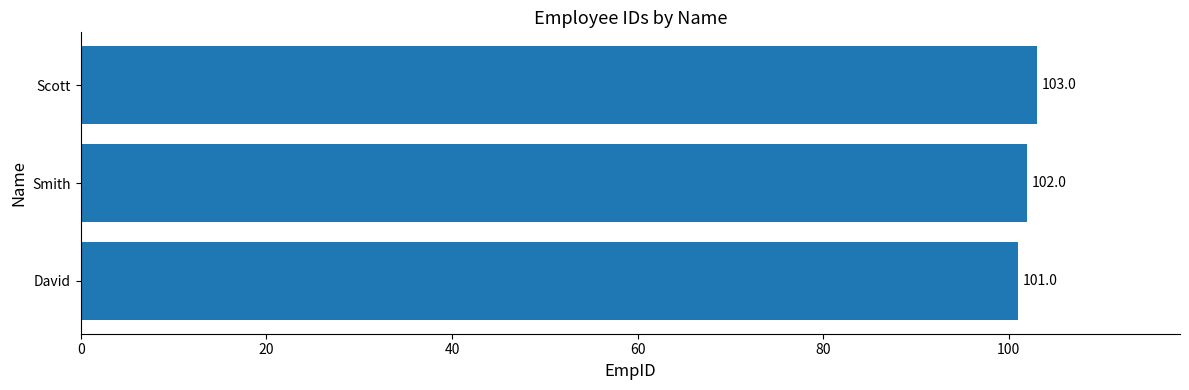

What is the change in value from Smith to Scott?

+1